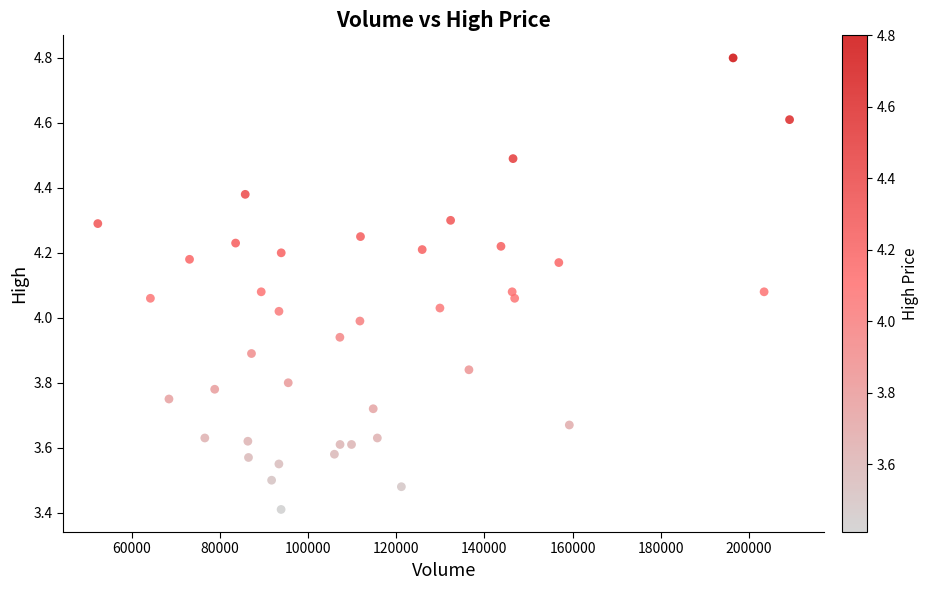

What is the range of Y values (max minus min)?

1.4